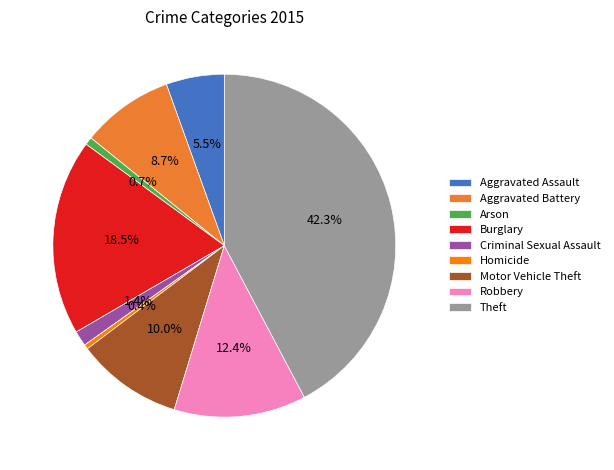

What percentage is the Criminal Sexual Assault slice, to the nearest percent?

1%